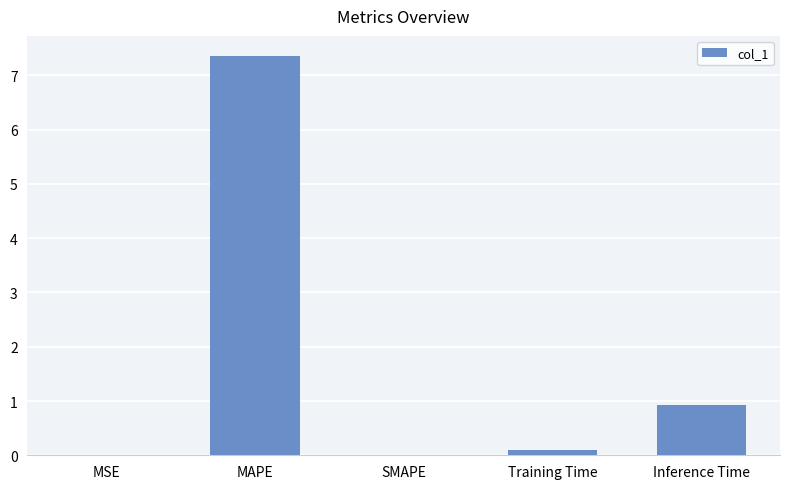

Is it true that the value at Inference Time is 0.9?

True